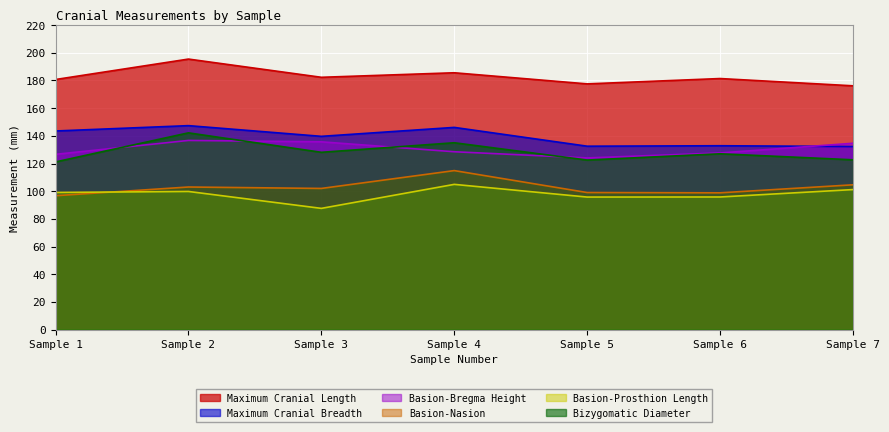

True or false: Bizygomatic Diameter has a value of 161.7 at Sample 7.

False